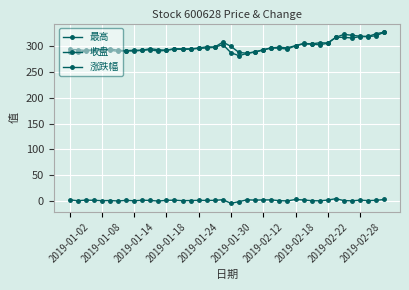

At how many categories does at least one series exceed 25?

40